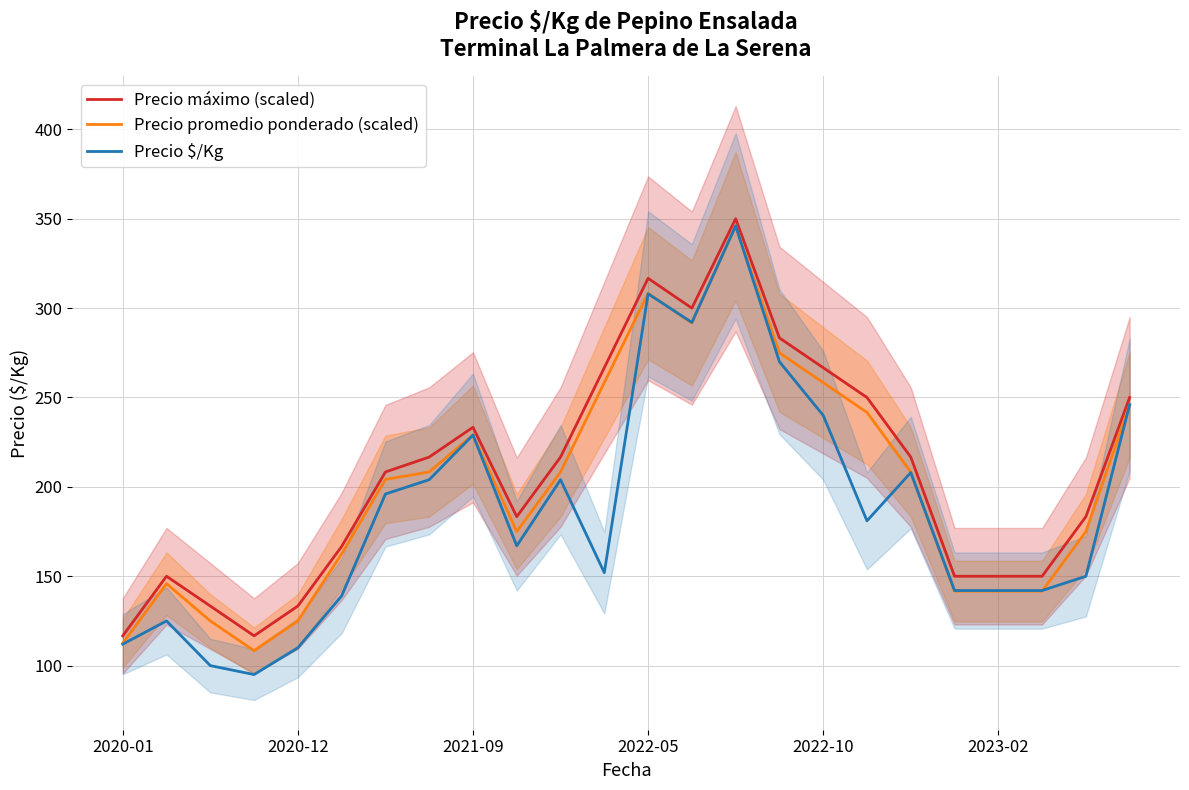

True or false: Precio $/Kg has a value of 110.0 at 2020-12.

True